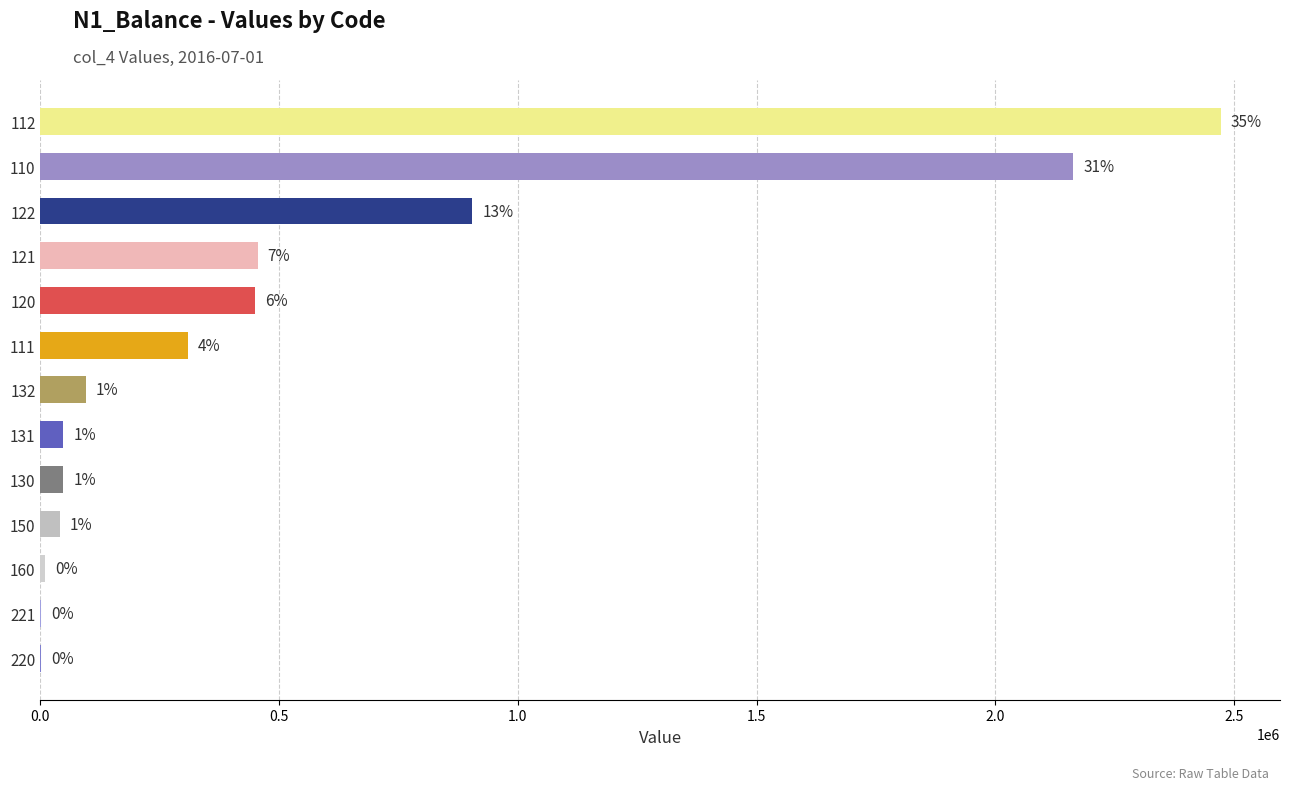

Are the bars horizontal?

Yes